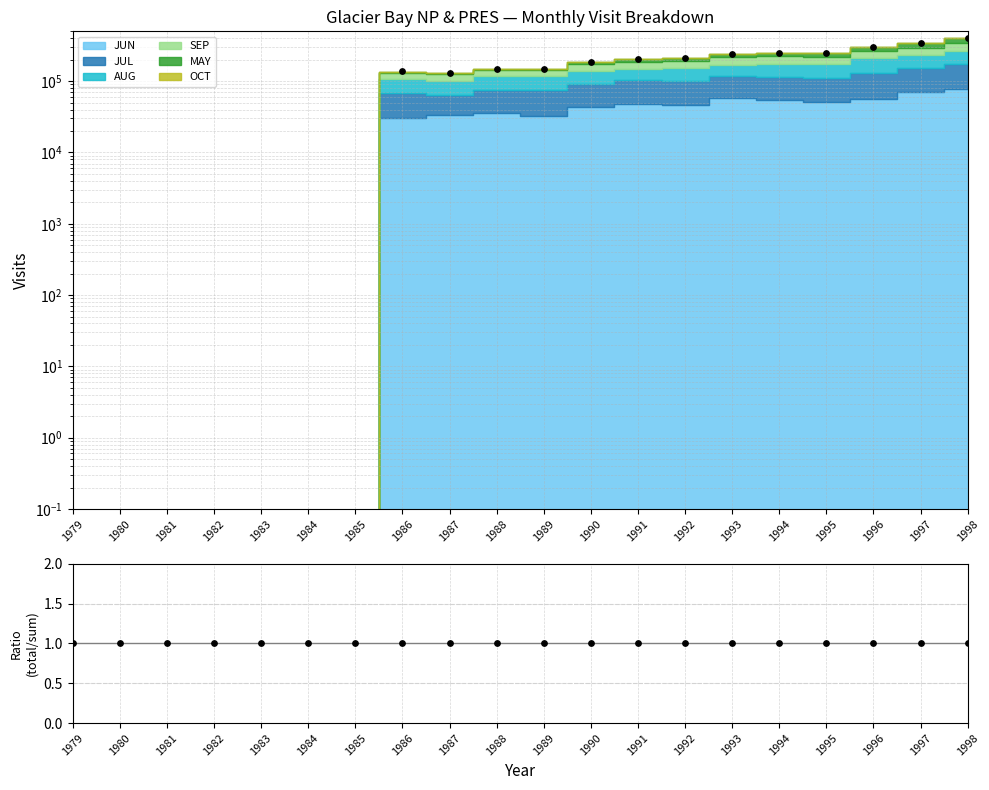

What is the total value across all series at 1989?

150271.0